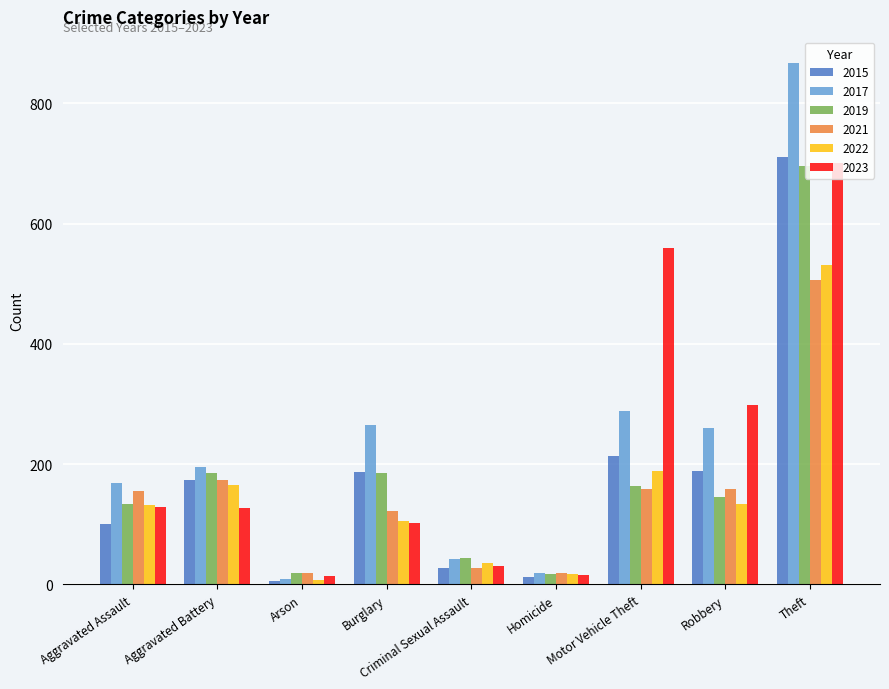

How many bars are there in total?

54